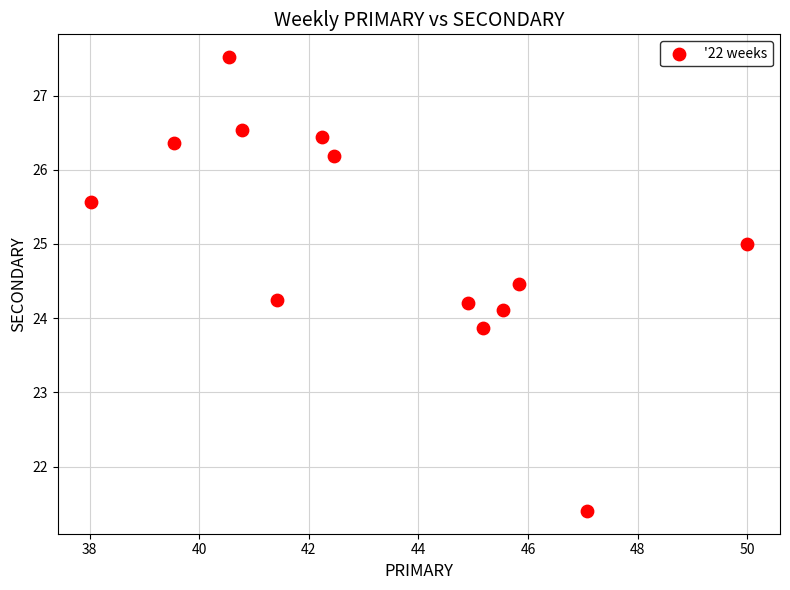

What is the range of X values (max minus min)?

12.0